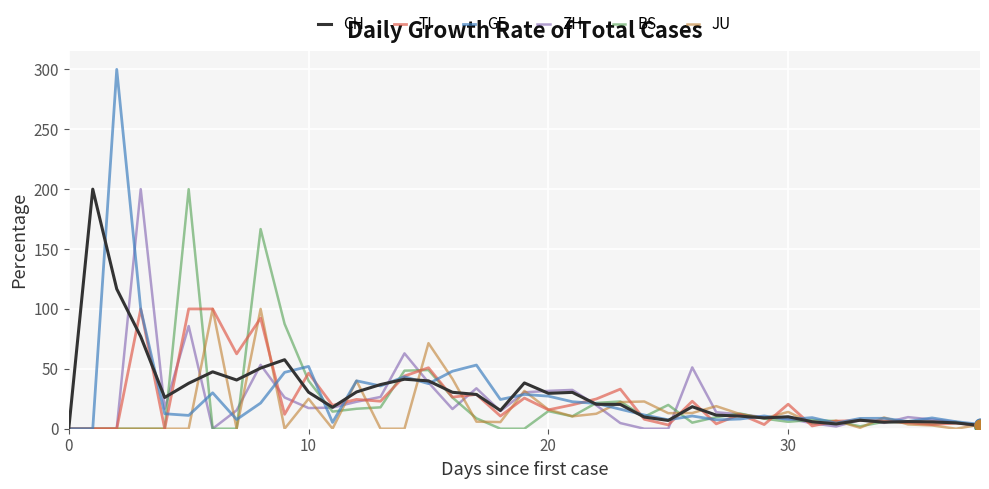

Which series has the widest spread of values?

GE